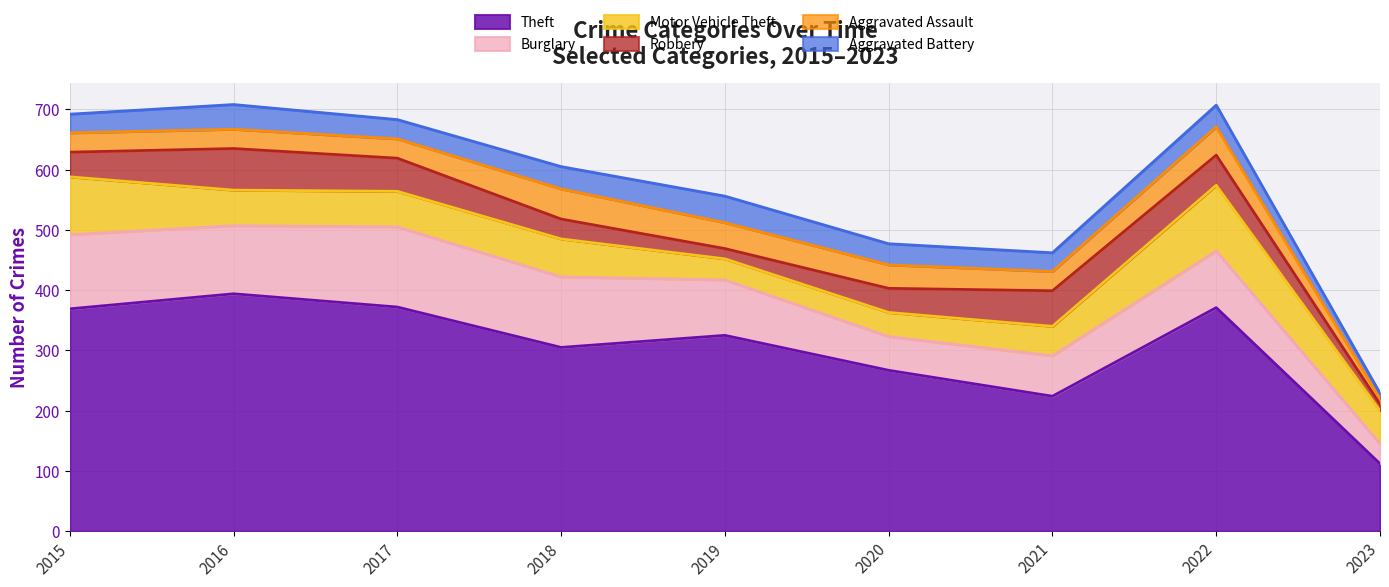

Which series has the largest range (max minus min)?

Theft